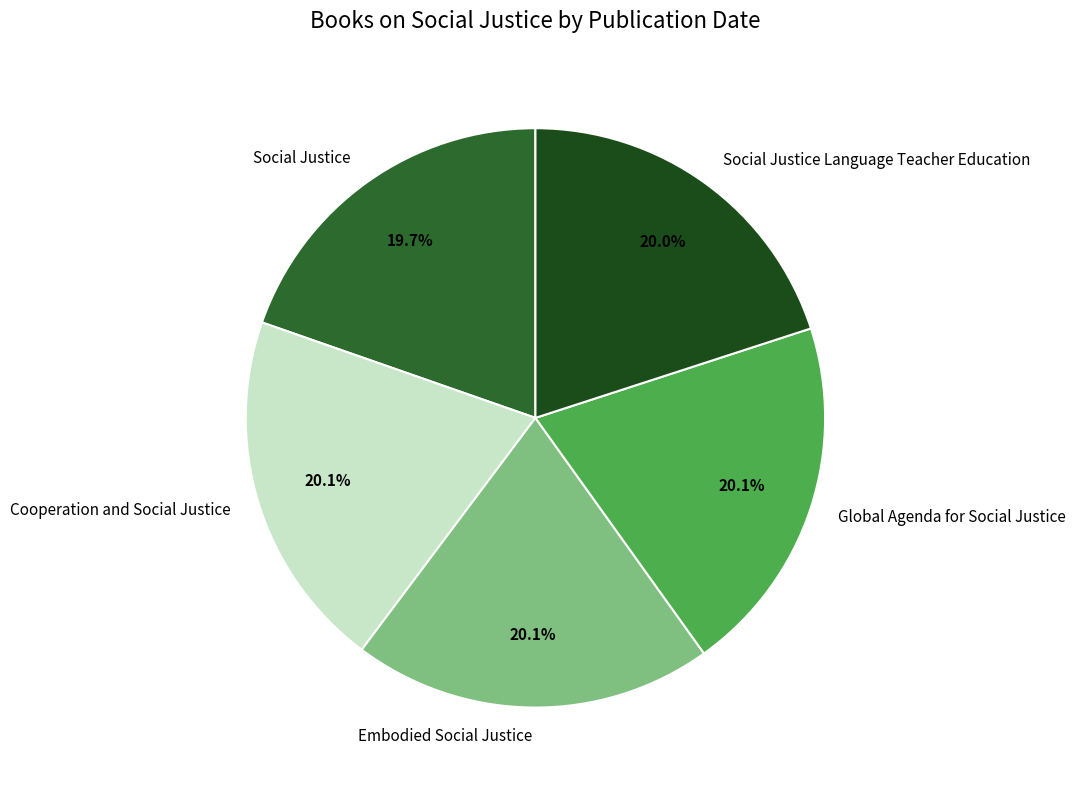

How many slices are in this pie chart?

5